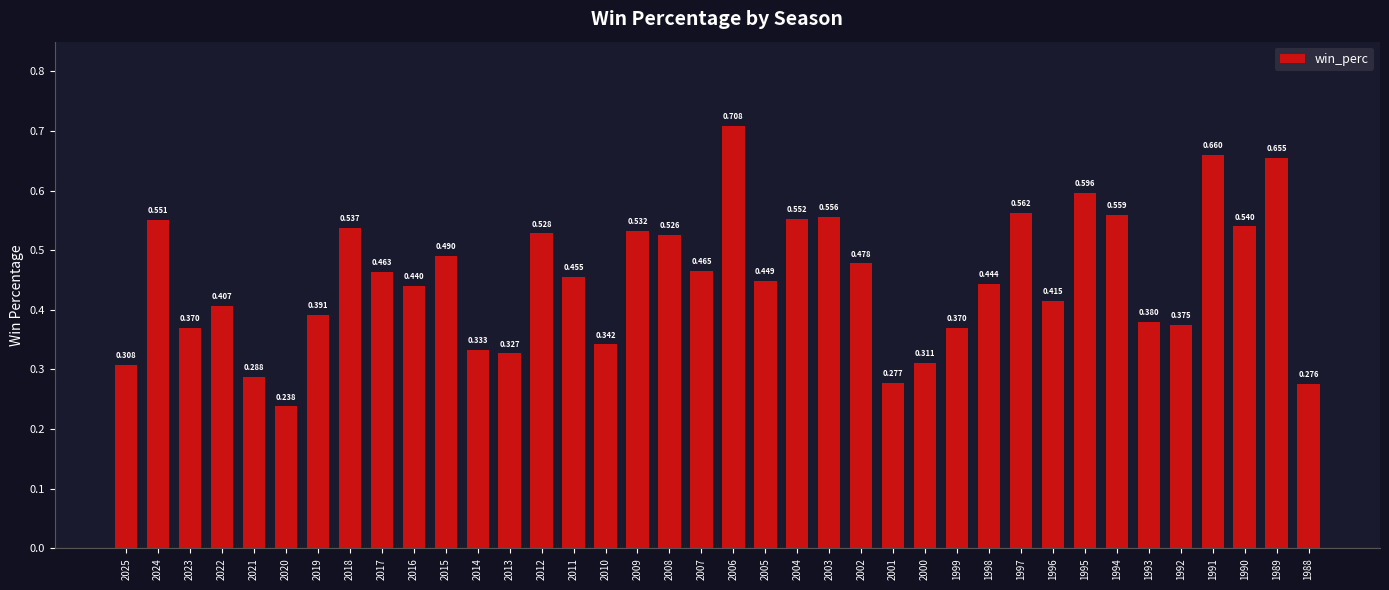

The value at 2010 is 0.2. True or false?

False